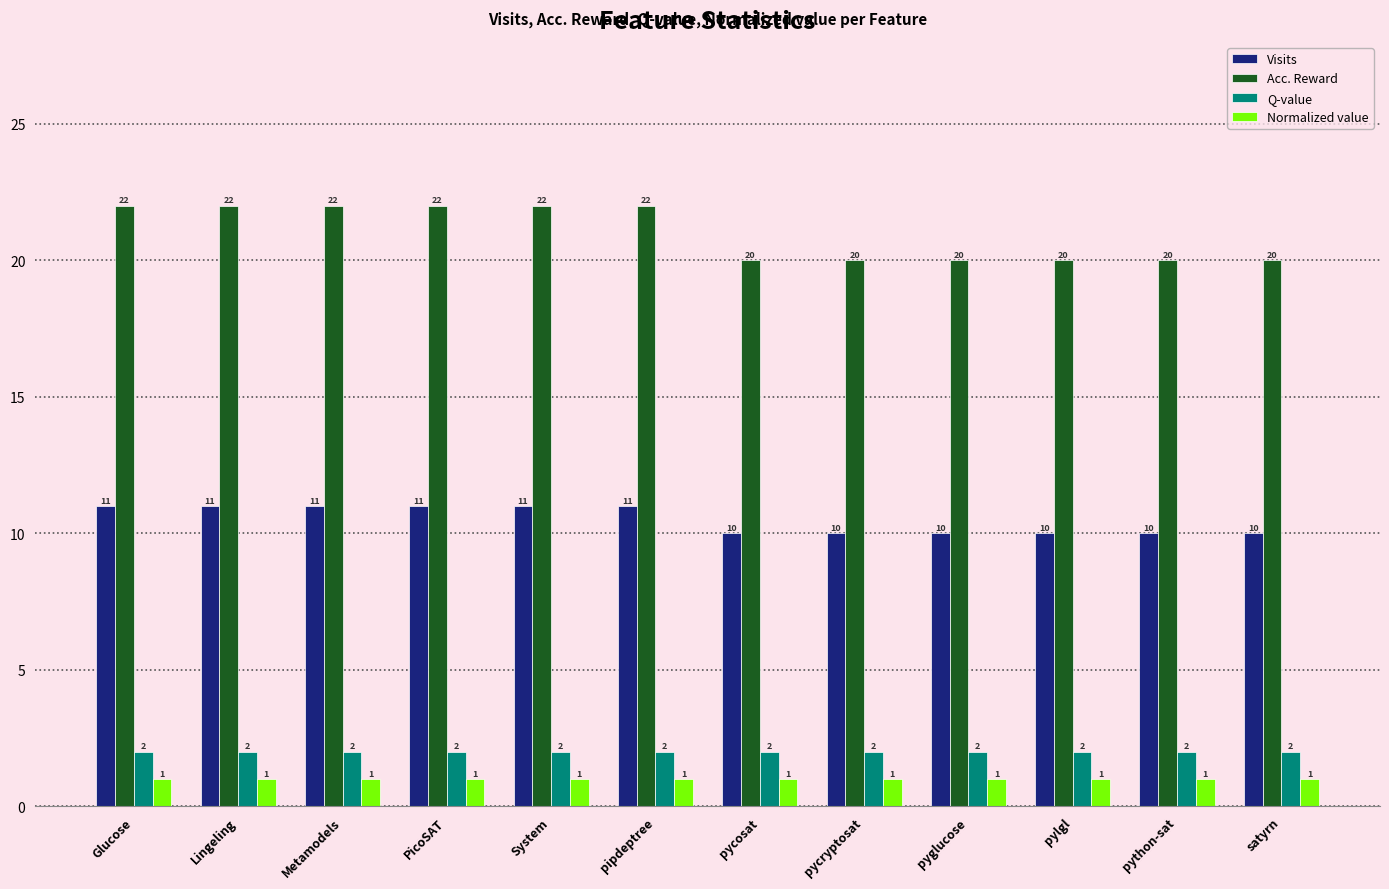

Are the bars grouped side by side (vs. stacked)?

Yes